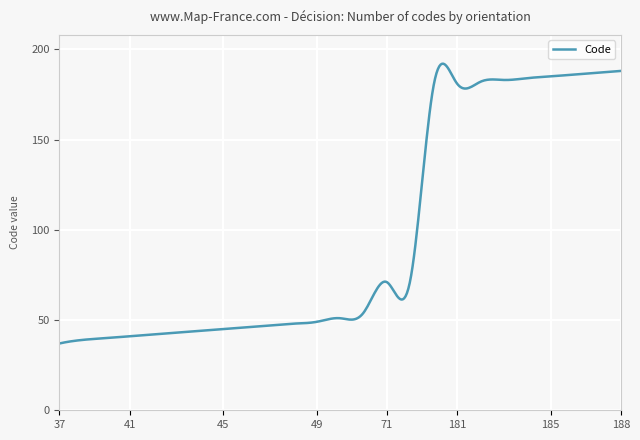

What is the smallest value displayed?

37.0